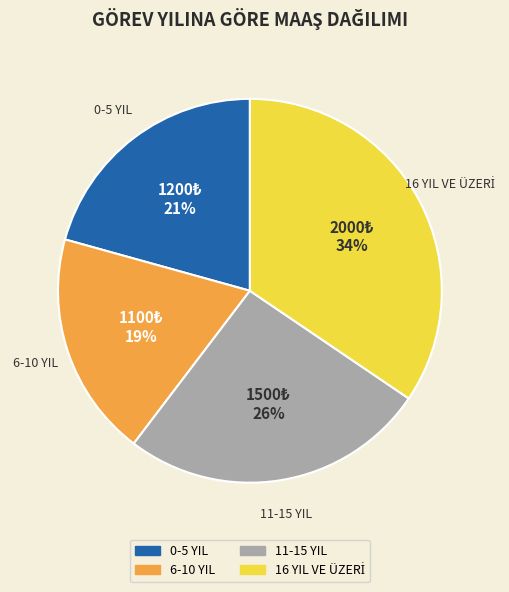

Is it true that 0-5 YIL is 36% of the pie?

False